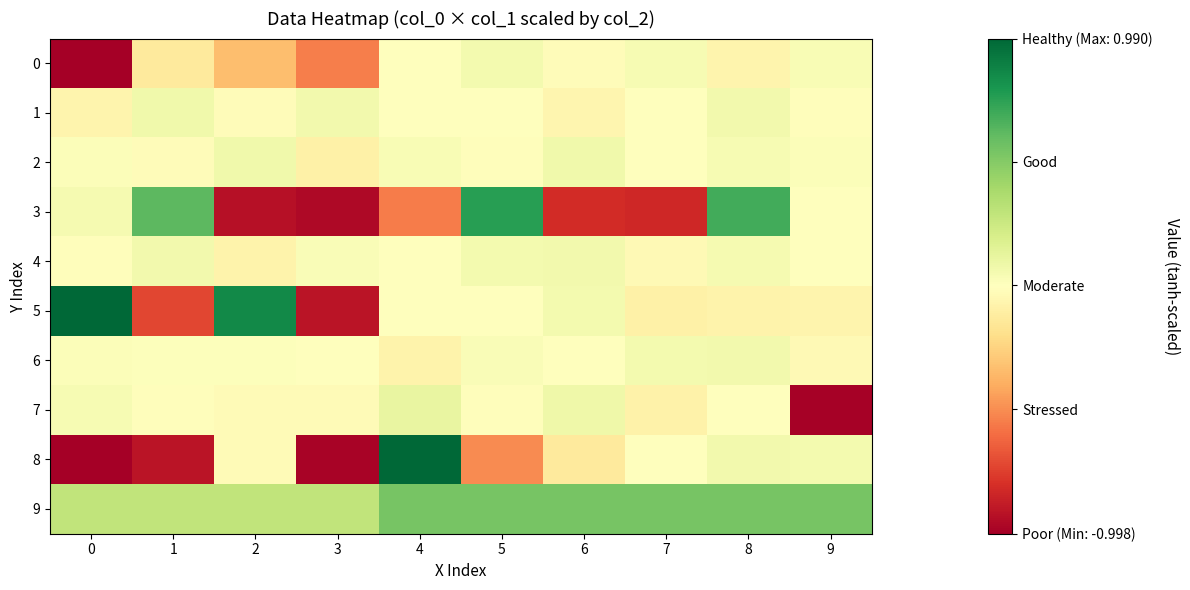

At how many categories does at least one series exceed 0?

10